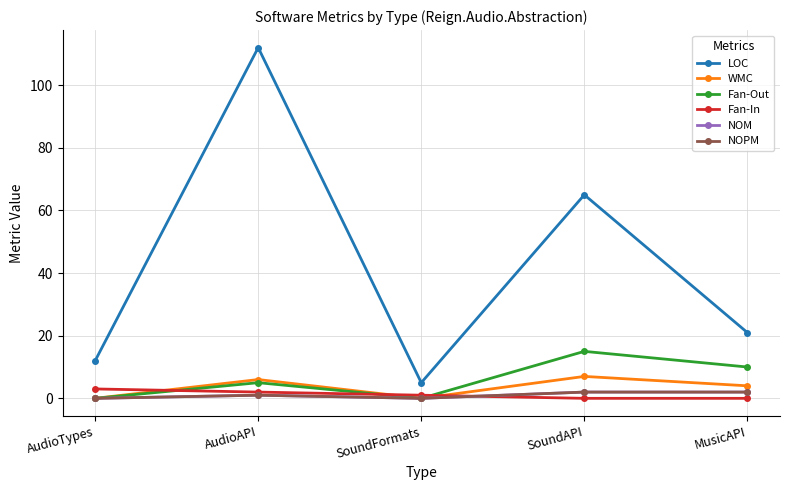

The NOM series shows 1 at AudioTypes. True or false?

False